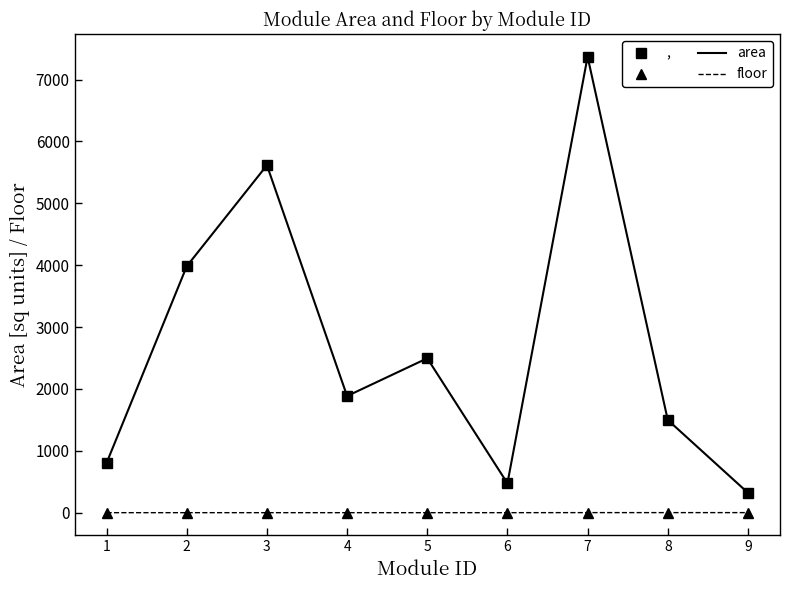

Which series changed the most between 4 and 8?

area